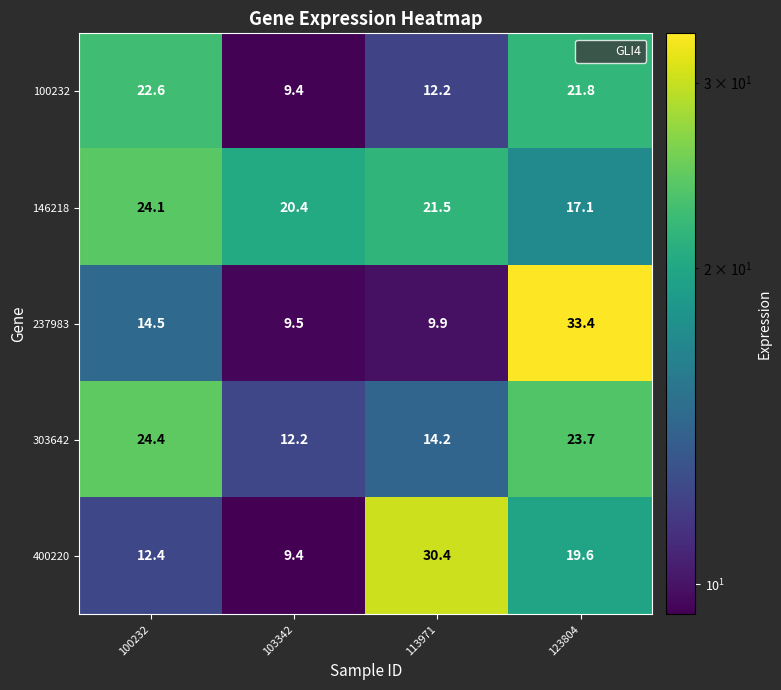

What is the difference between the maximum and minimum values in the 303642 series?

12.2